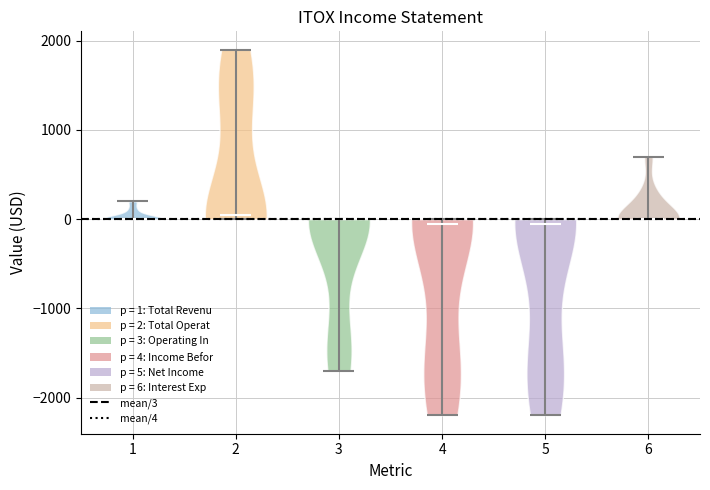

Where does the median line of the violin at x = 4 sit on the y-axis? The values are not printed on the chart, so give them approximately, as read against the axis.

0